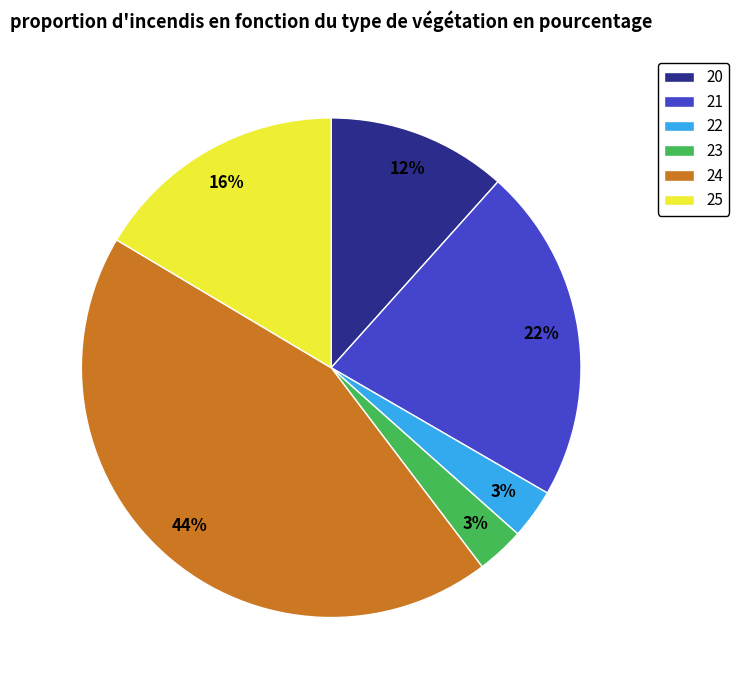

Does any single category account for the majority?

No